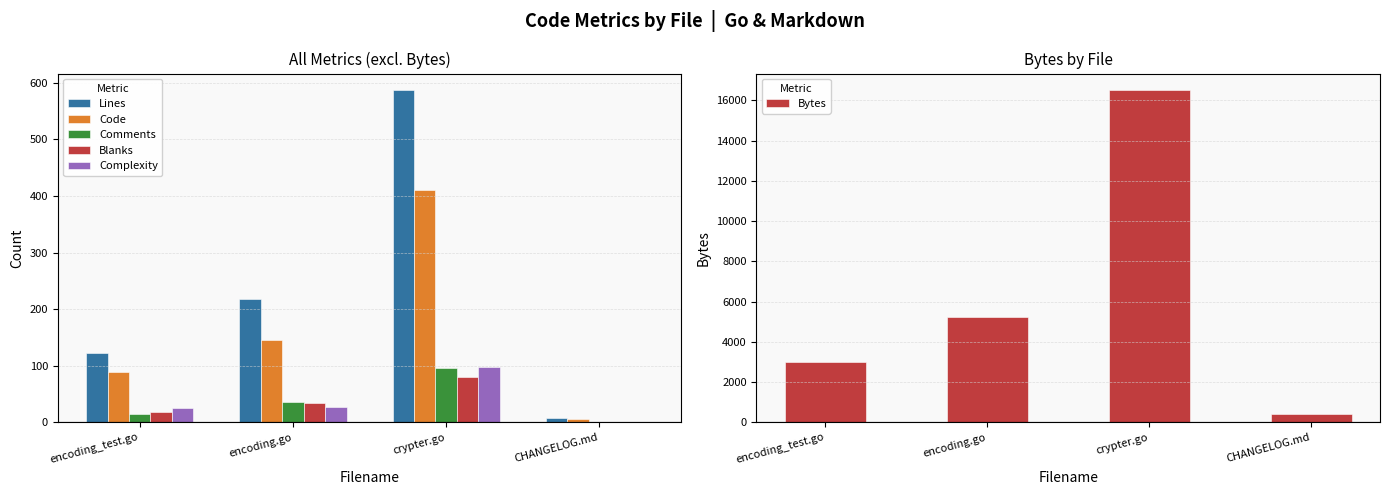

Is it true that Complexity equals 31 at CHANGELOG.md?

False